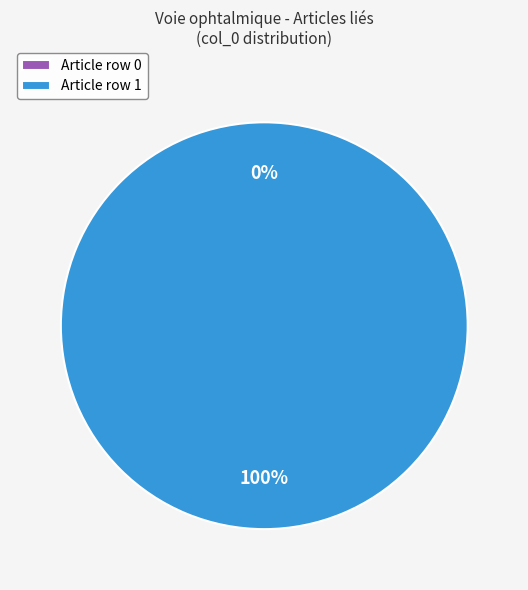

How many slices are in this pie chart?

2